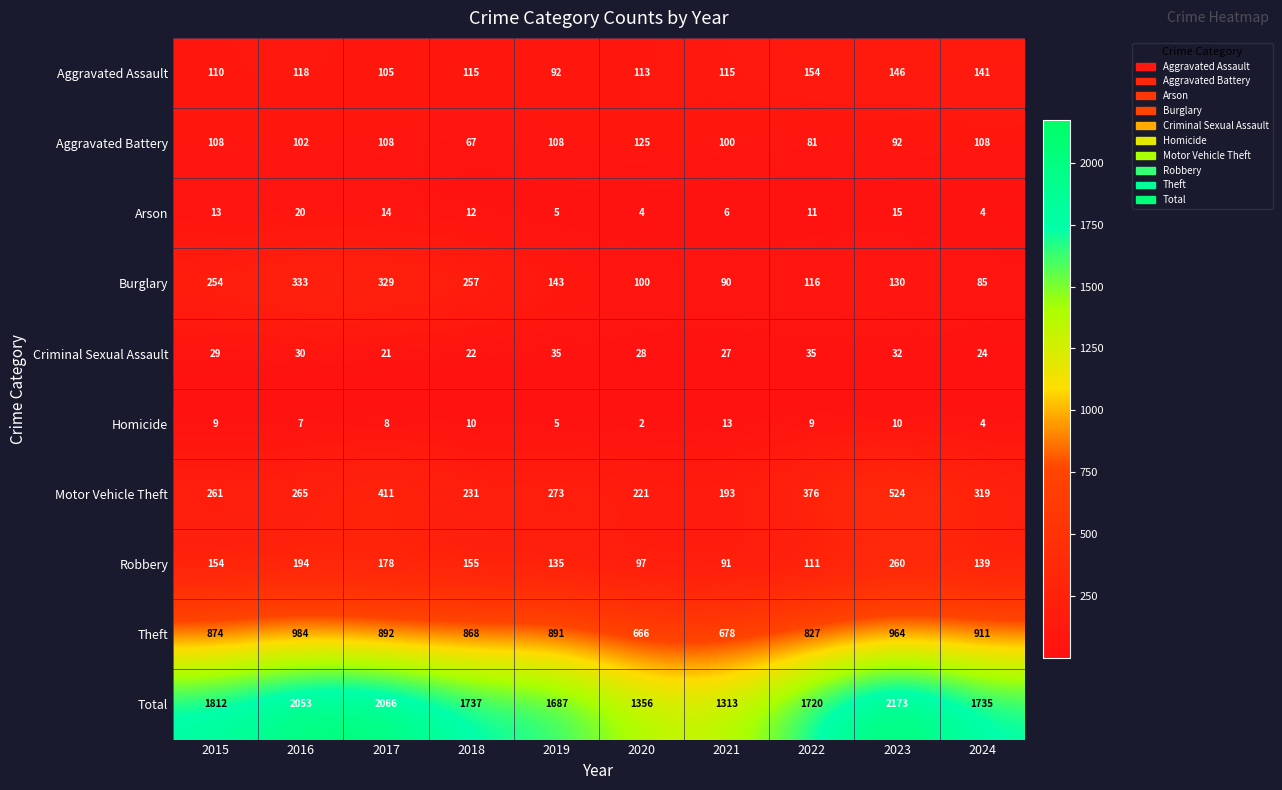

Rank the categories by Theft value from lowest to highest.

2020, 2021, 2022, 2018, 2015, 2019, 2017, 2024, 2023, 2016